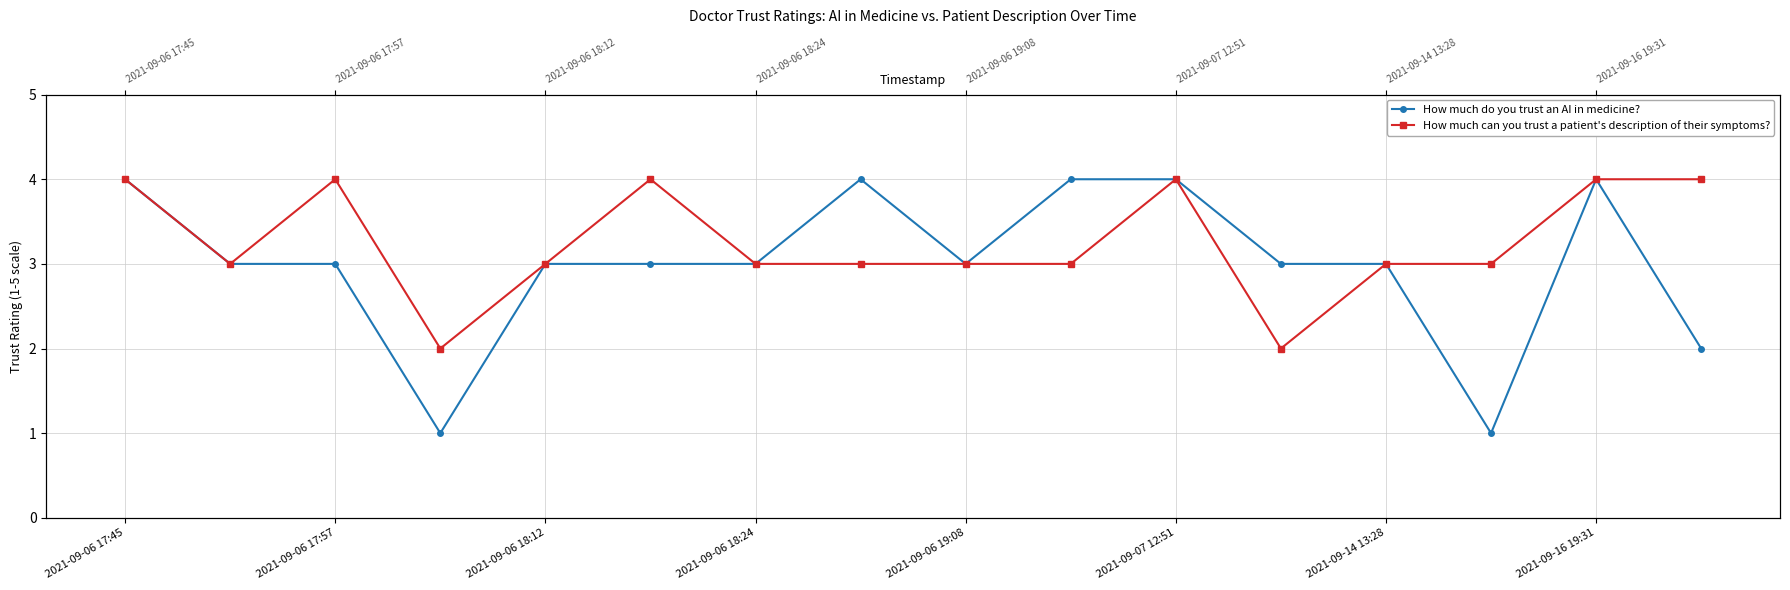

True or false: How much can you trust a patient's description of their symptoms? and How much do you trust an AI in medicine? cross at least once.

False